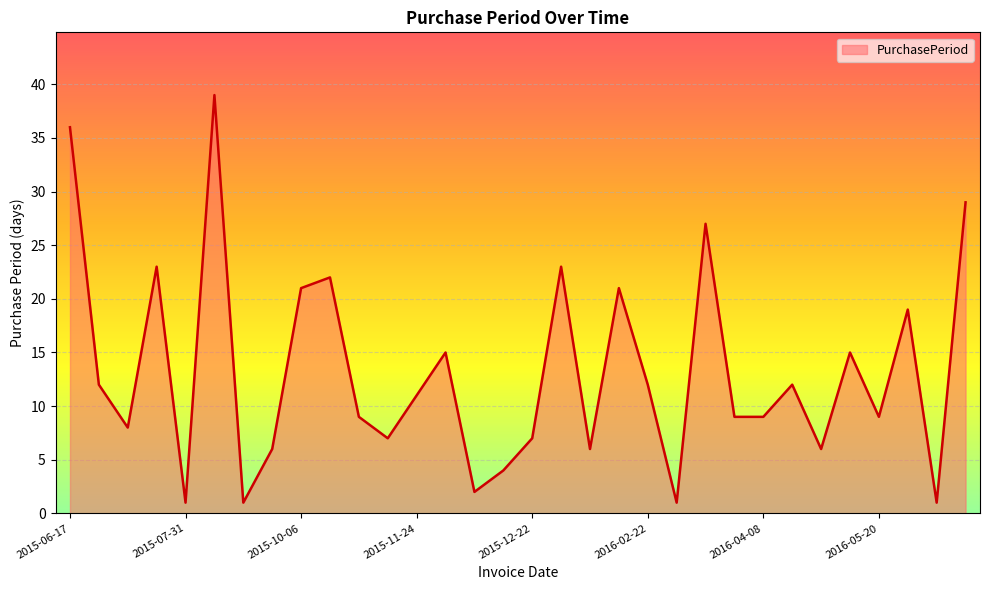

What is the difference between the maximum and minimum values?

38